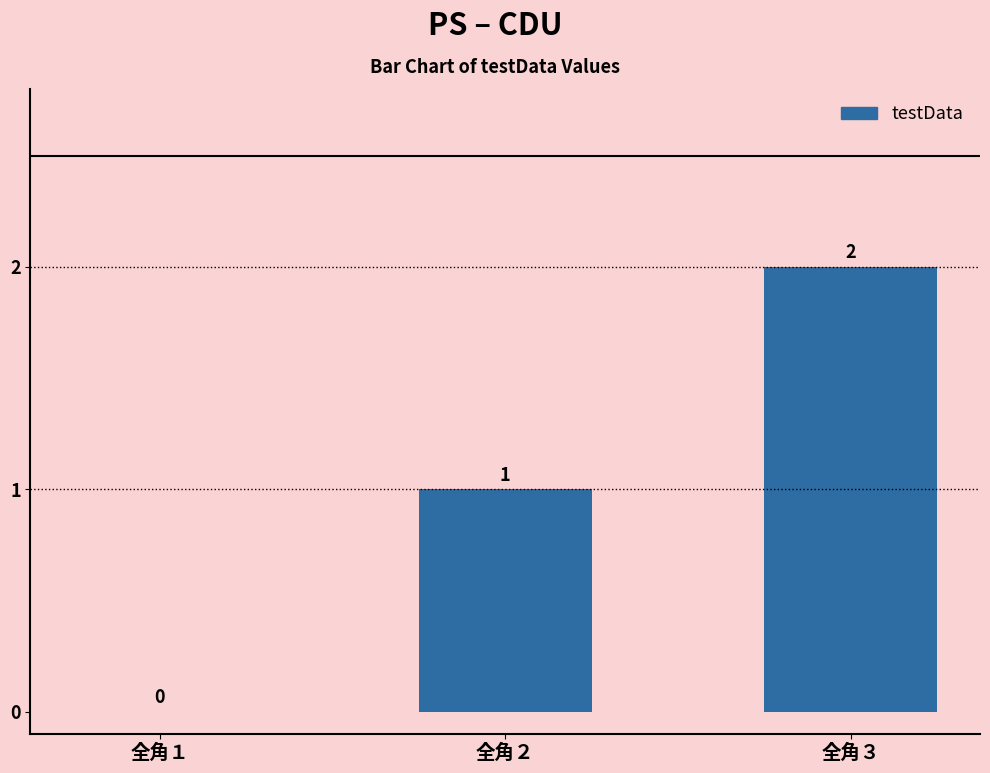

The value at 全角１ is 0. True or false?

True